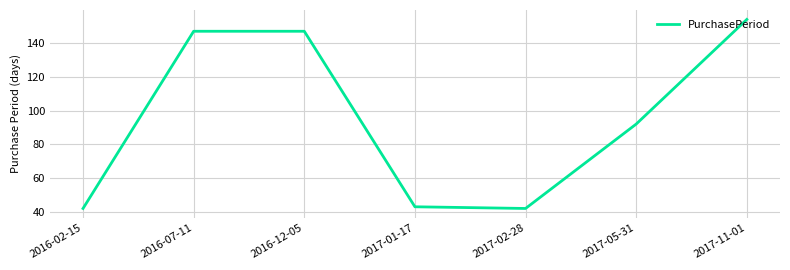

What is the ratio of the value at 2017-11-01 to the value at 2016-12-05?

1.0